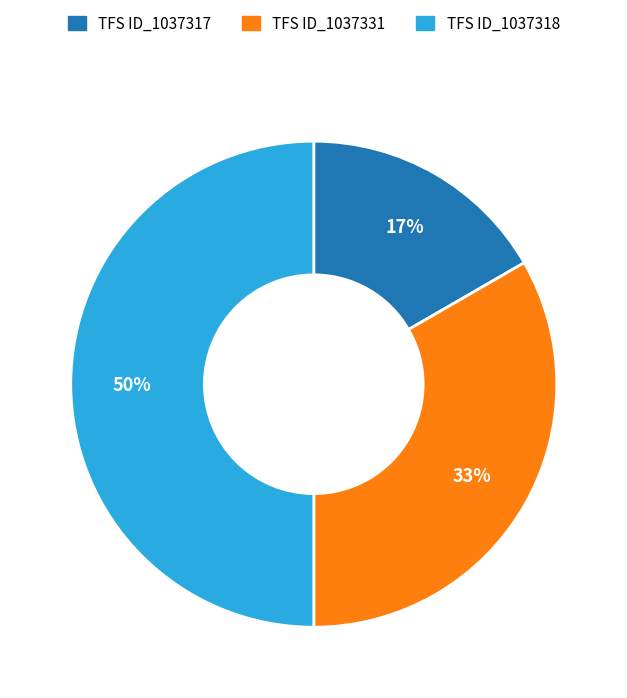

Which has a higher value, TFS ID_1037331 or TFS ID_1037318?

TFS ID_1037318